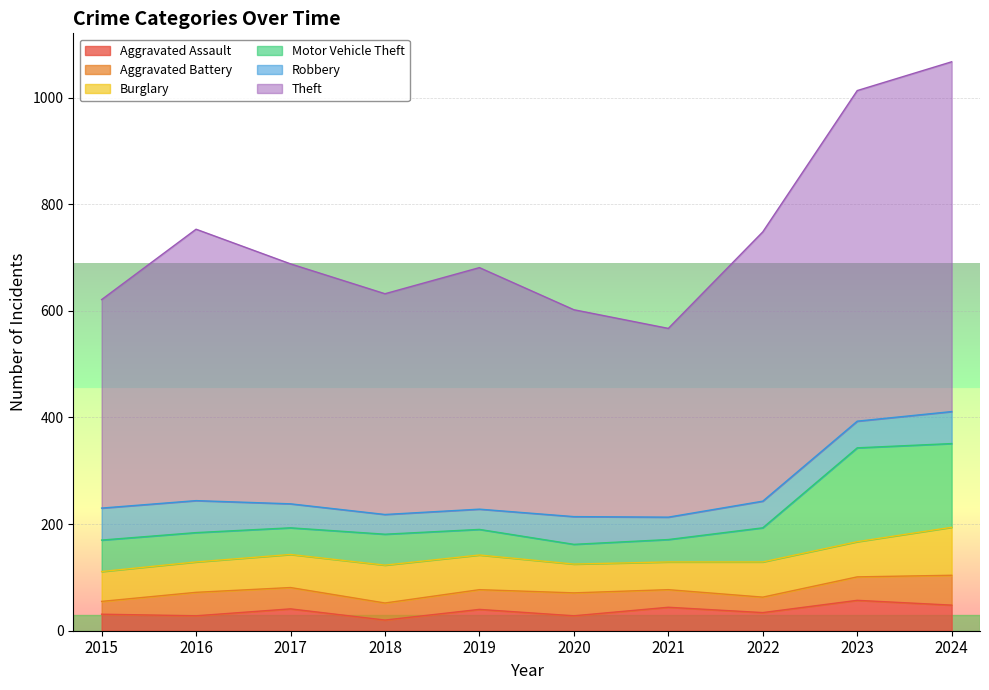

What is the highest value of the Aggravated Assault series?

57